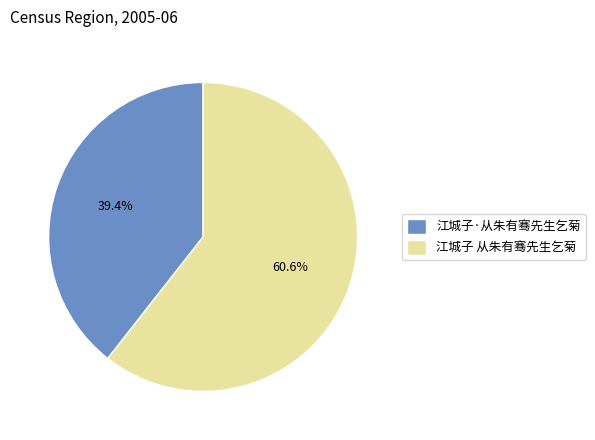

To the nearest percent, what is the average slice percentage?

50%